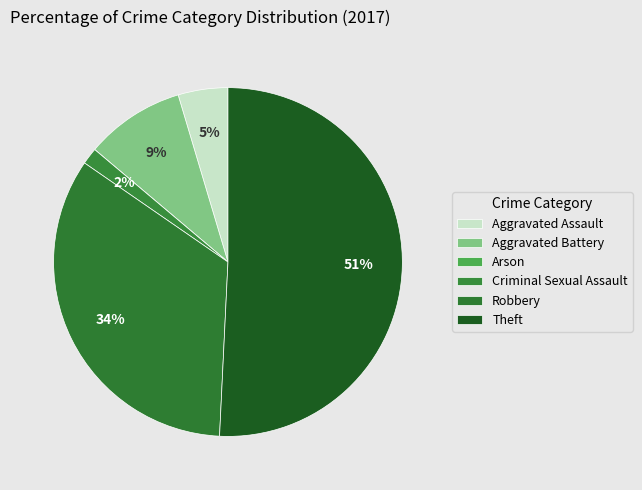

What is the majority slice?

Theft